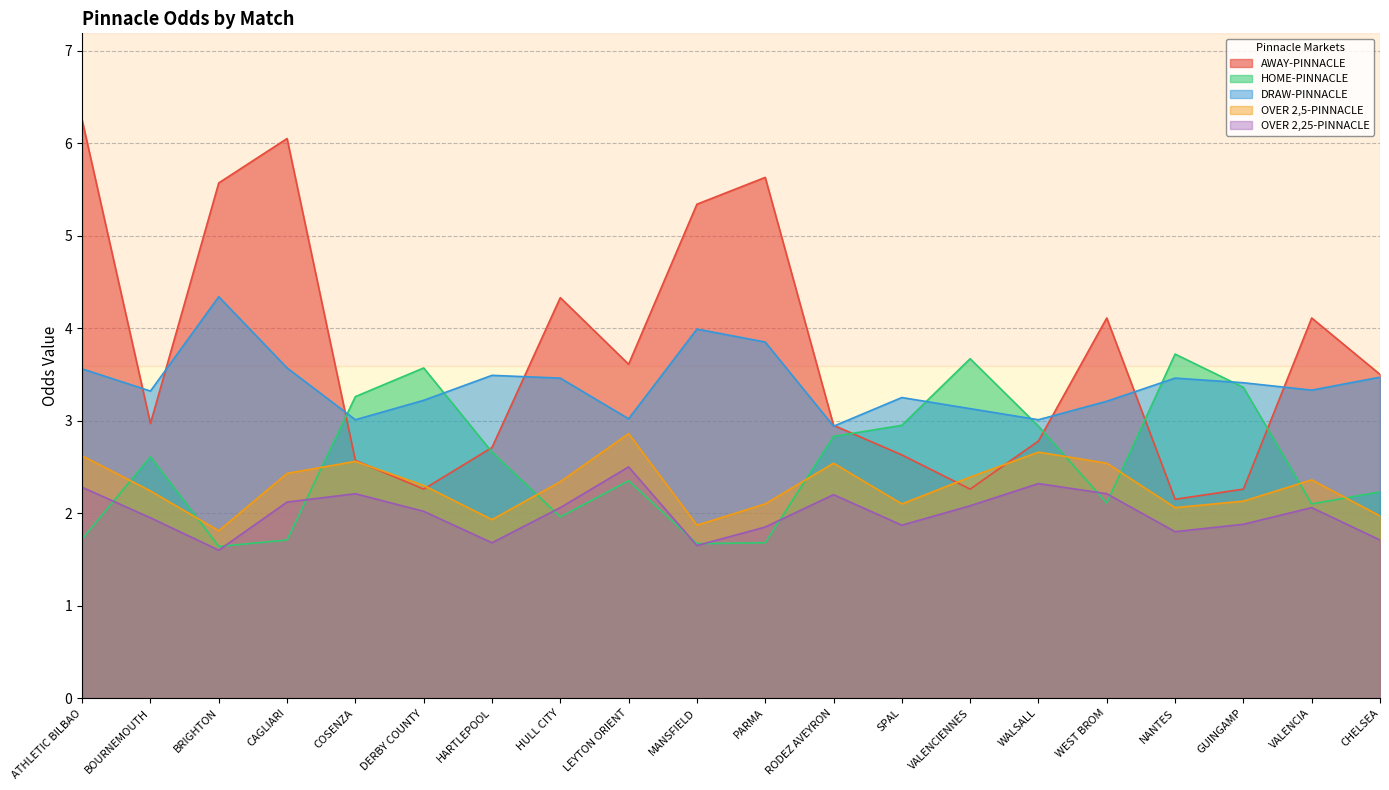

What is the average value of the OVER 2,5-PINNACLE series?

2.3